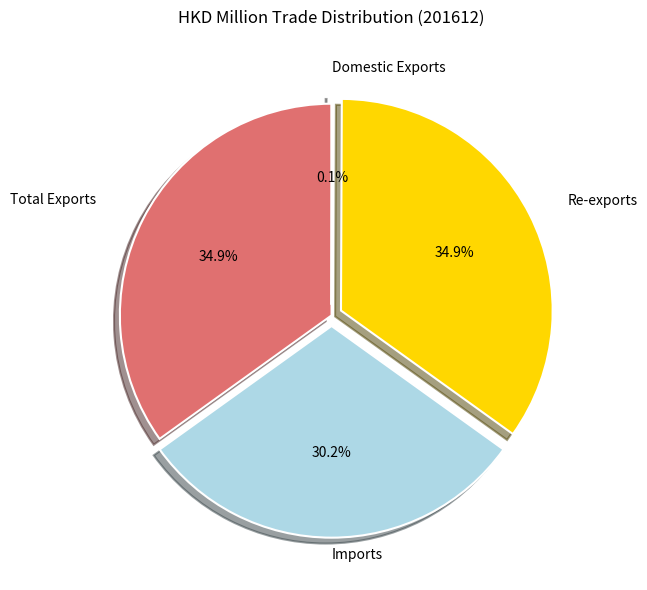

Is there a majority slice in this chart?

No